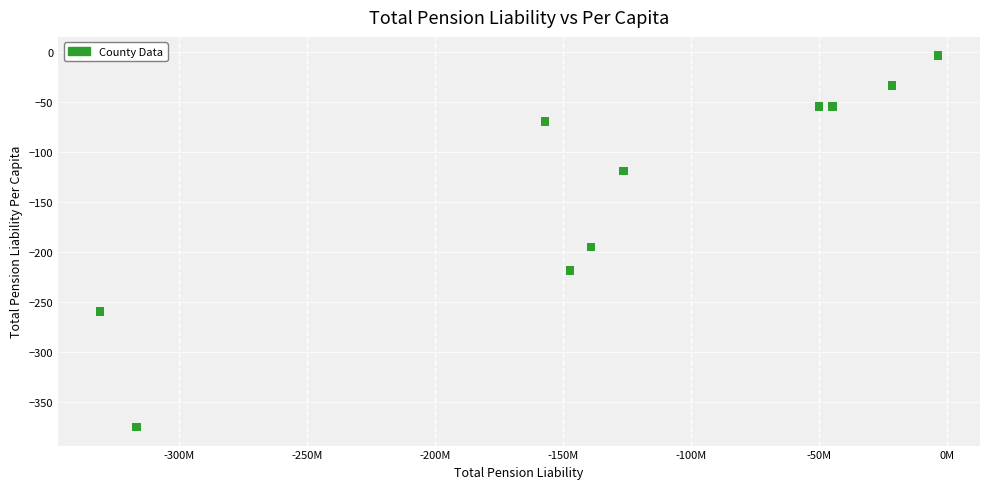

What Y value in the scatter plot is closest to -189?

-194.8